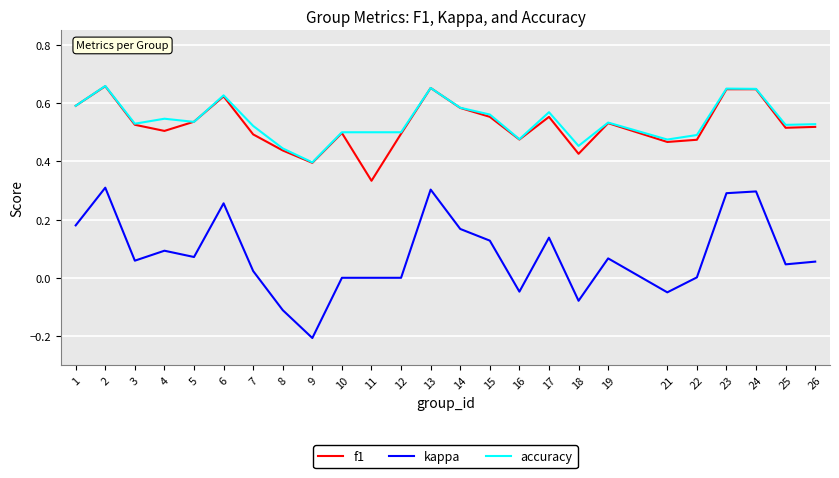

Count the number of data series in this chart.

3